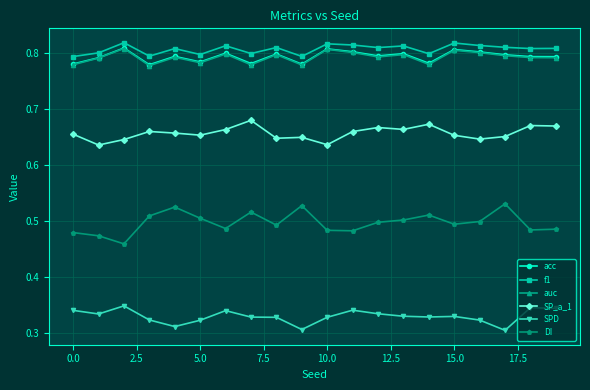

How many interior local valleys does the DI series have?

6